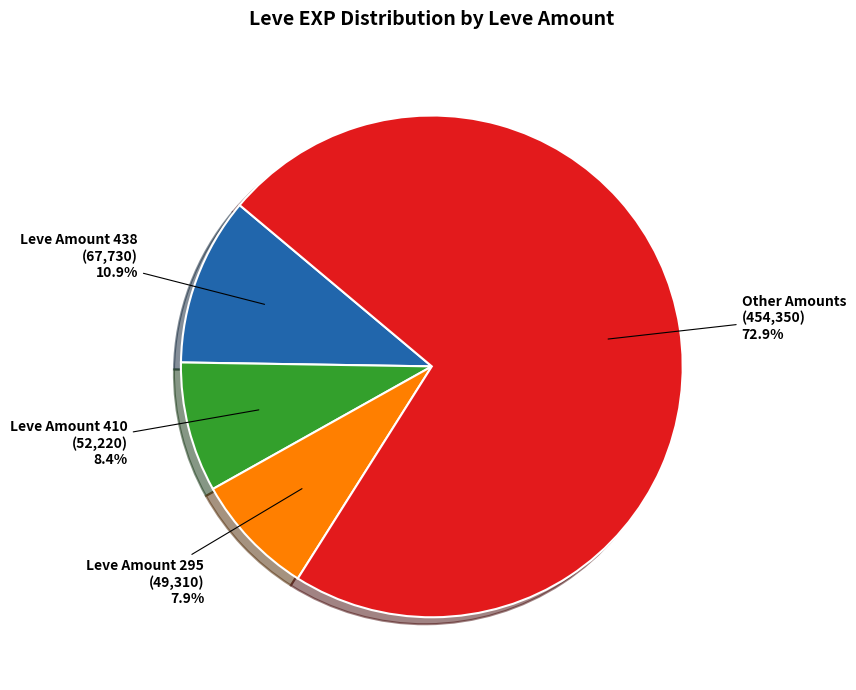

To the nearest percent, what is the average slice percentage?

25%